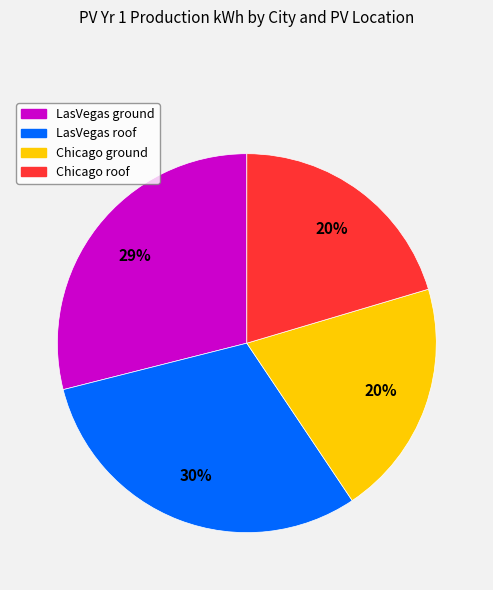

Which slice is the largest?

LasVegas roof